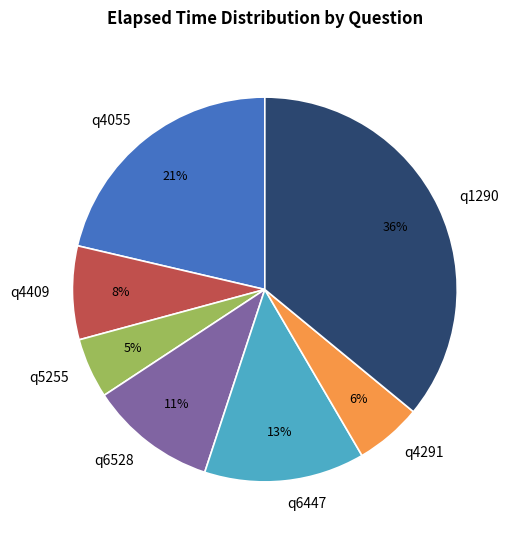

True or false: q4291 accounts for 6% of the total.

True